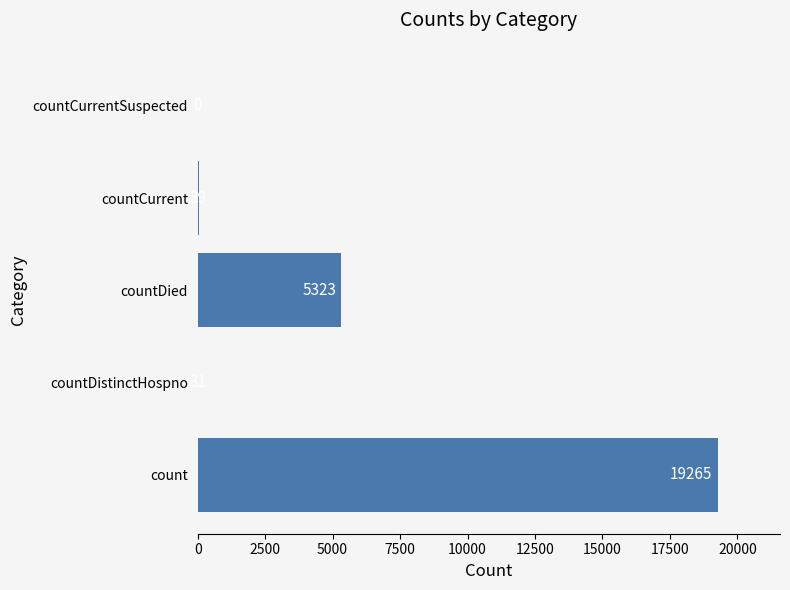

How many data points does each series have?

5